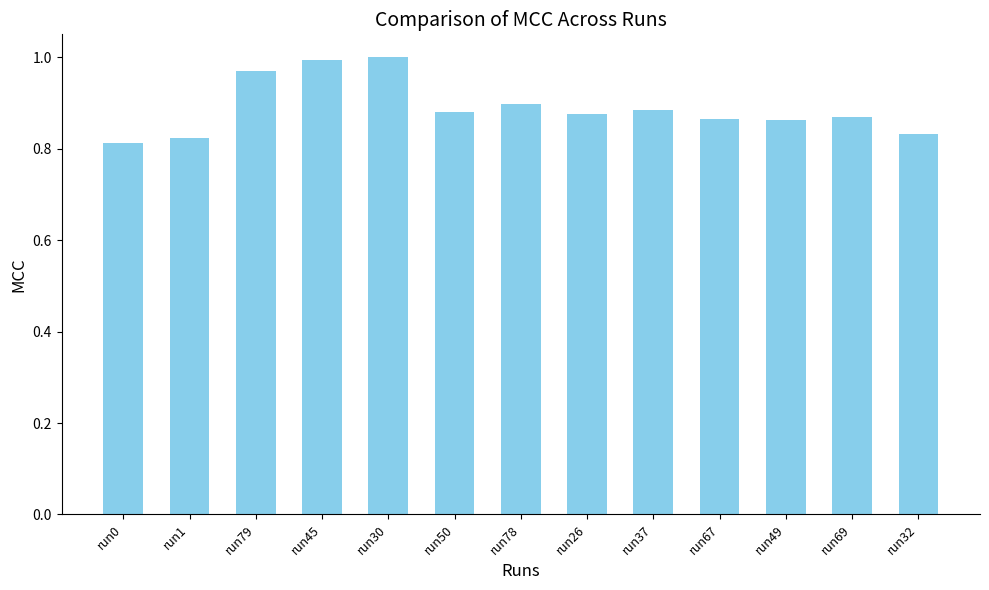

Count the number of categories in the chart.

13